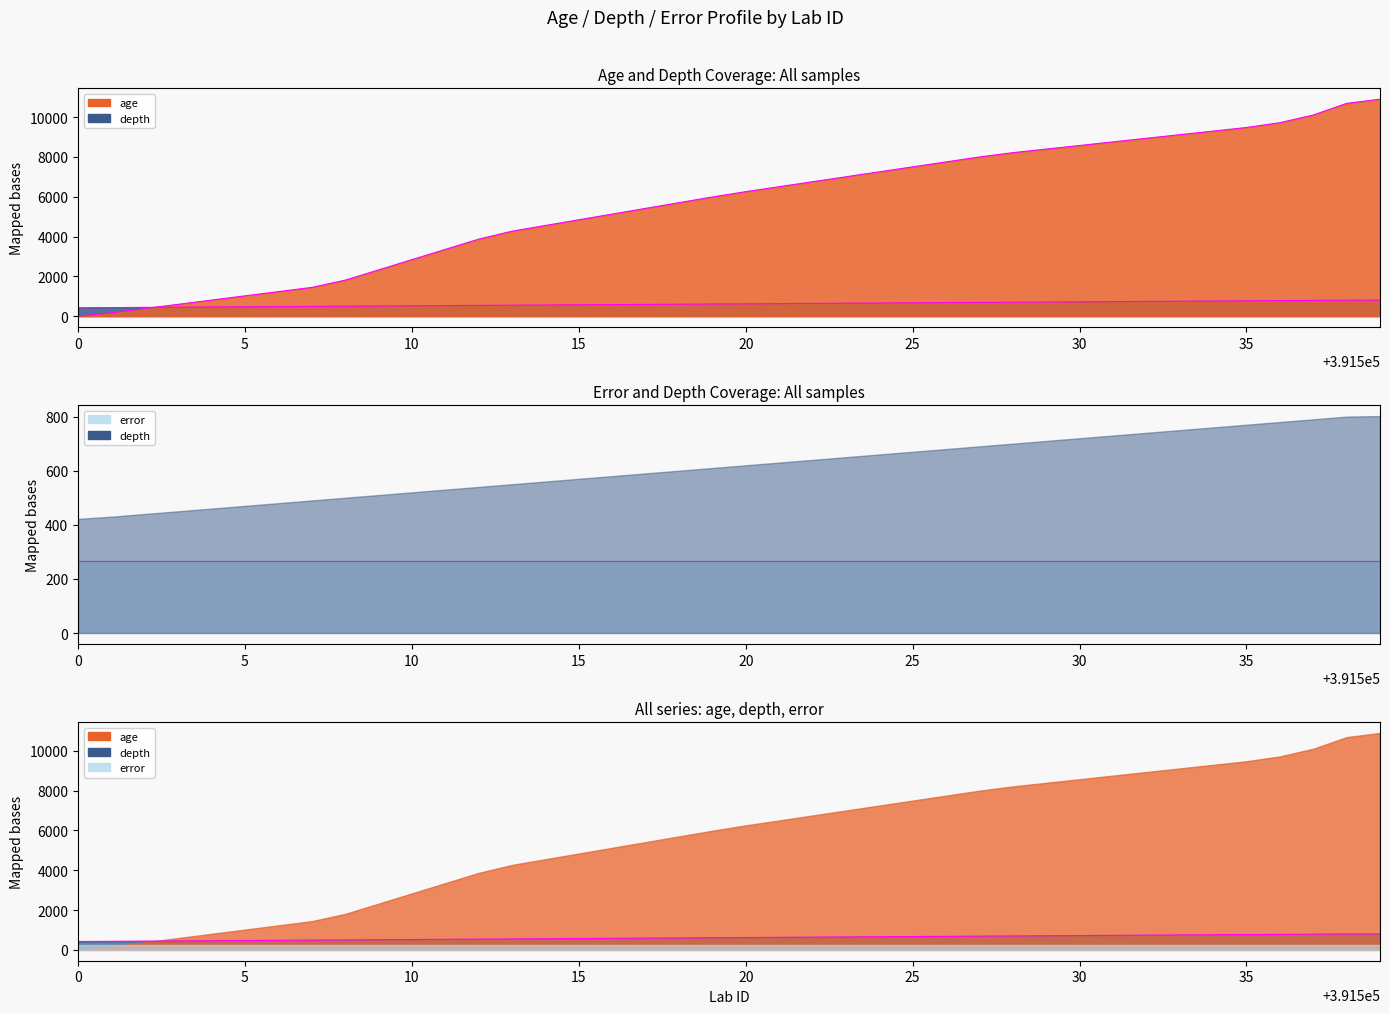

The depth series shows 198 at 391521. True or false?

False